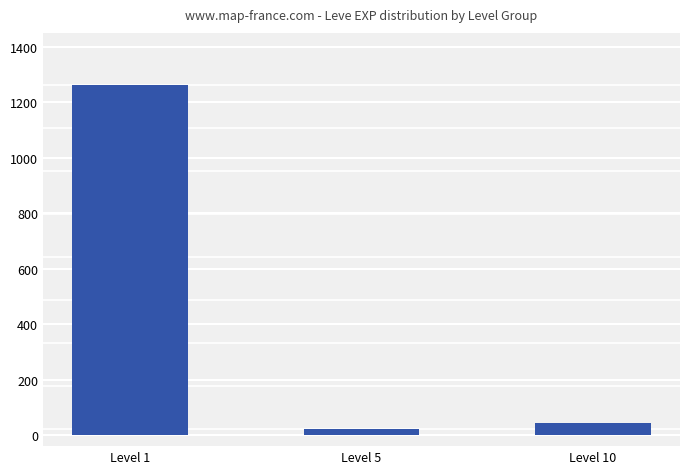

Count the number of categories in the chart.

3